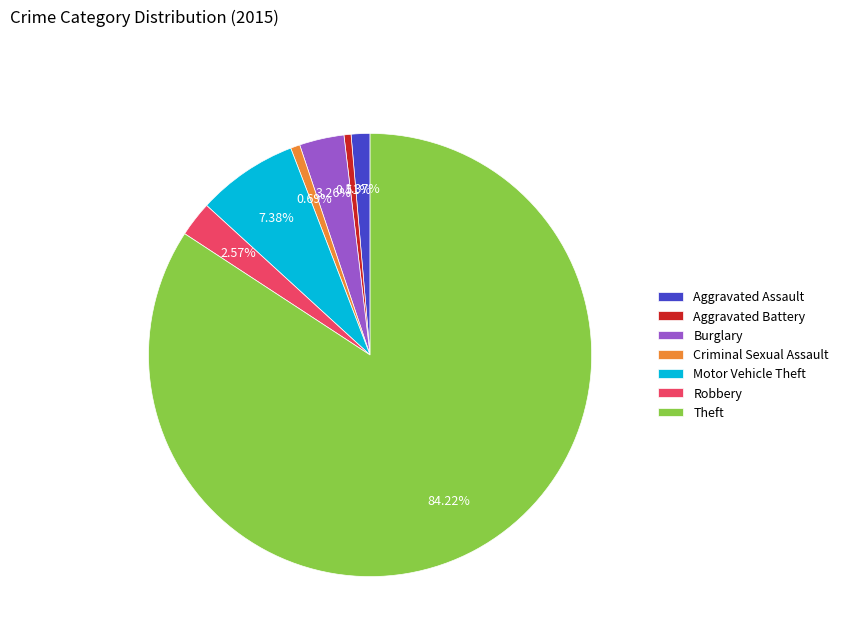

What is the largest slice in the pie chart?

Theft